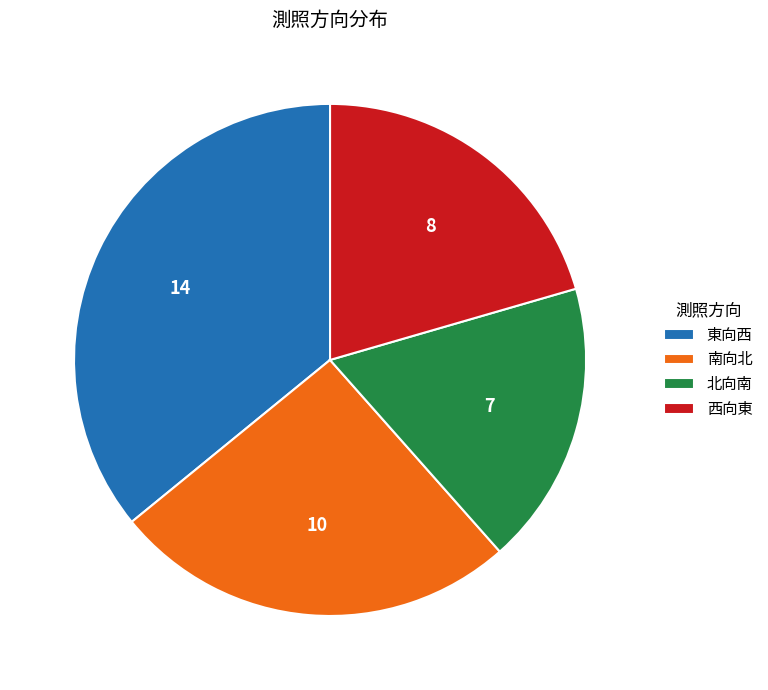

Rank the categories by value from lowest to highest.

北向南, 西向東, 南向北, 東向西